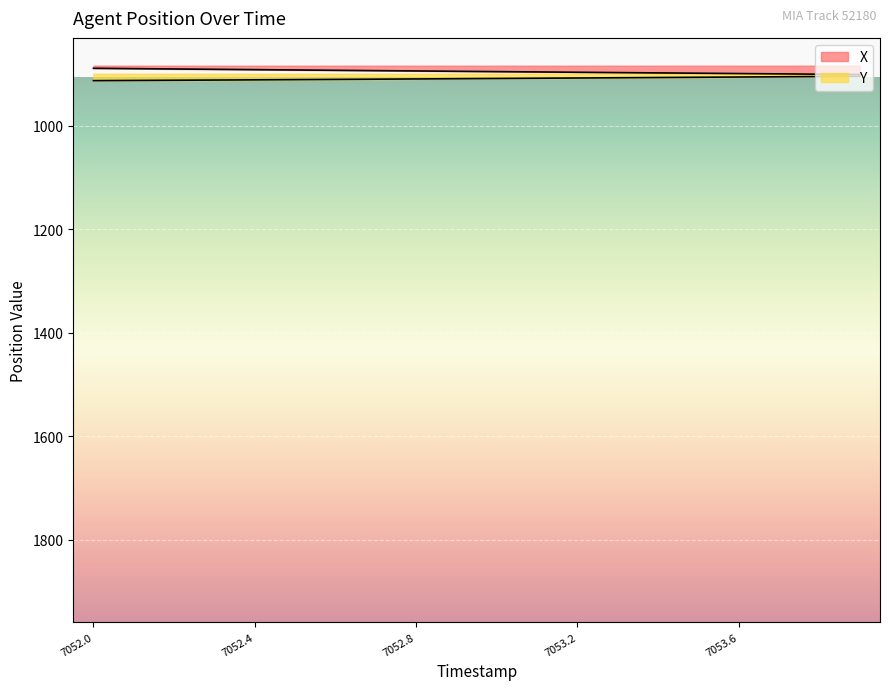

The value of X at 7052.5 is 891.9. True or false?

True